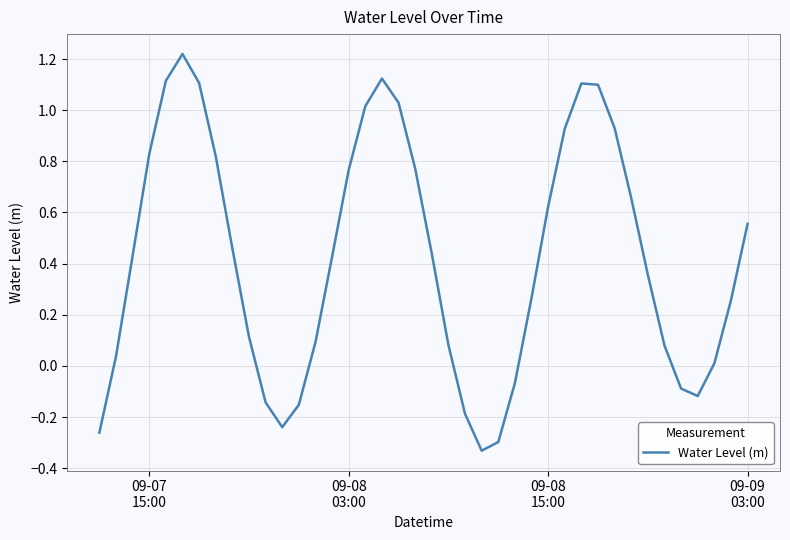

What is the difference between the maximum and minimum values?

1.6